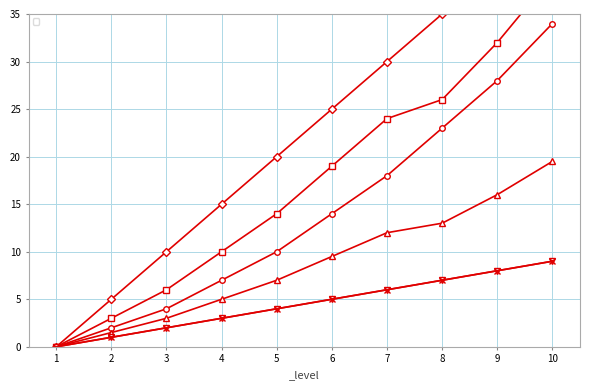

Rank the series by their maximum value, from highest to lowest.

_str, _hp, _exp, _mp, _int, _luk